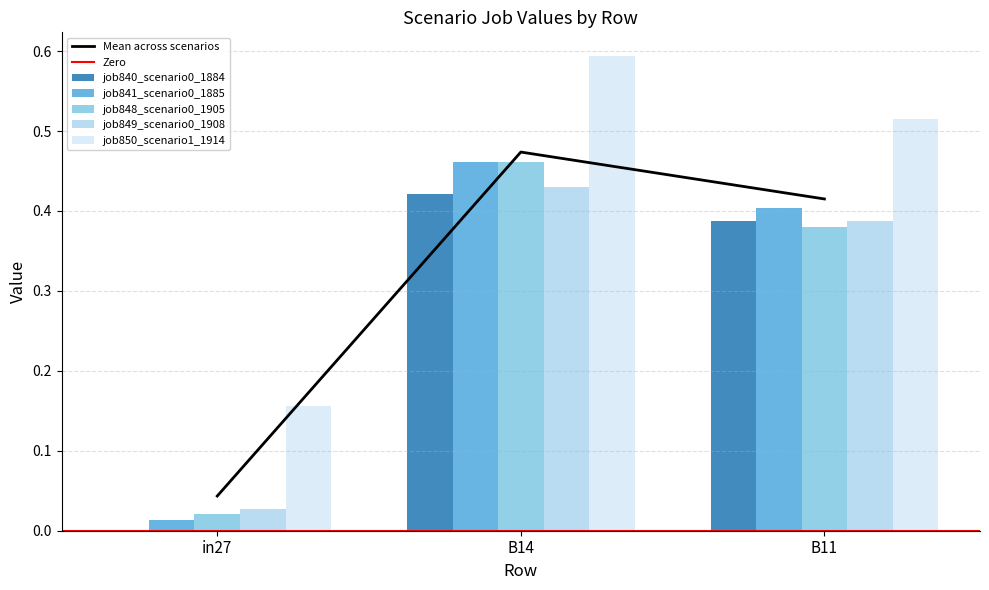

Rank the categories by job848_scenario0_1905 value from lowest to highest.

in27, B11, B14